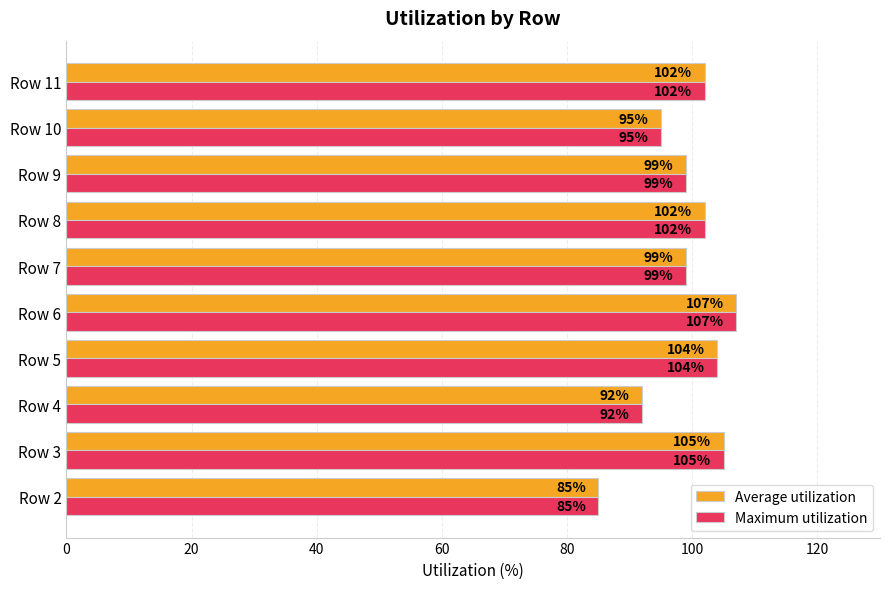

What is the minimum value shown in the chart?

85